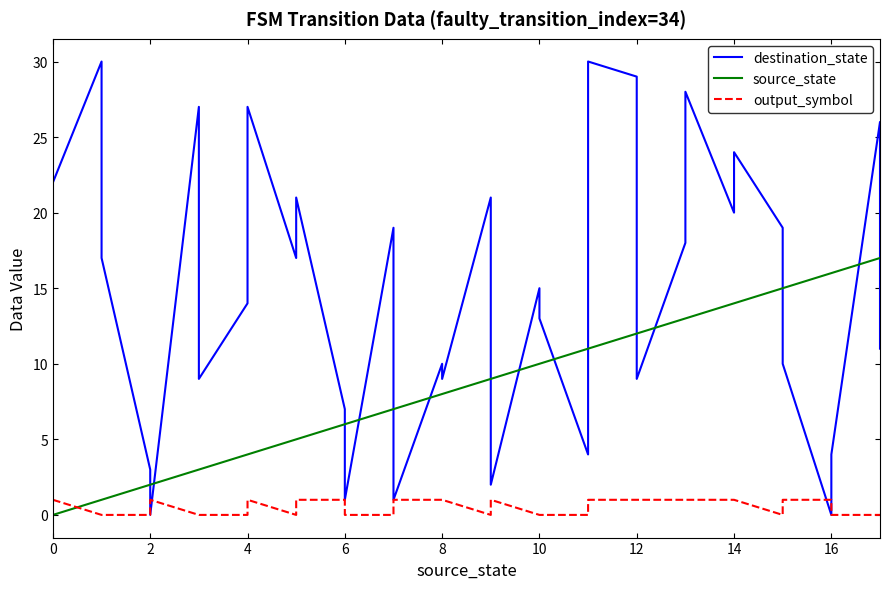

List the series in order of their overall mean, lowest first.

output_symbol, source_state, destination_state